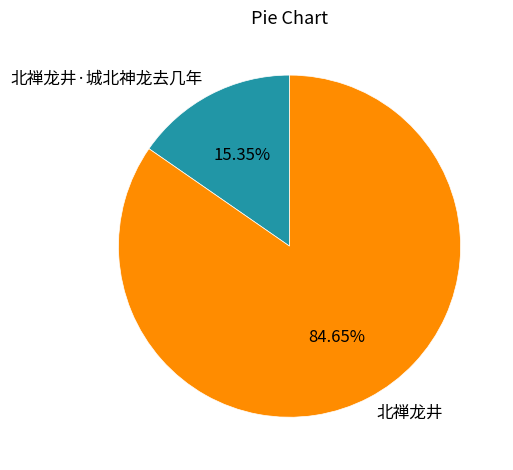

The 北禅龙井·城北神龙去几年 slice represents 30% of the pie. True or false?

False